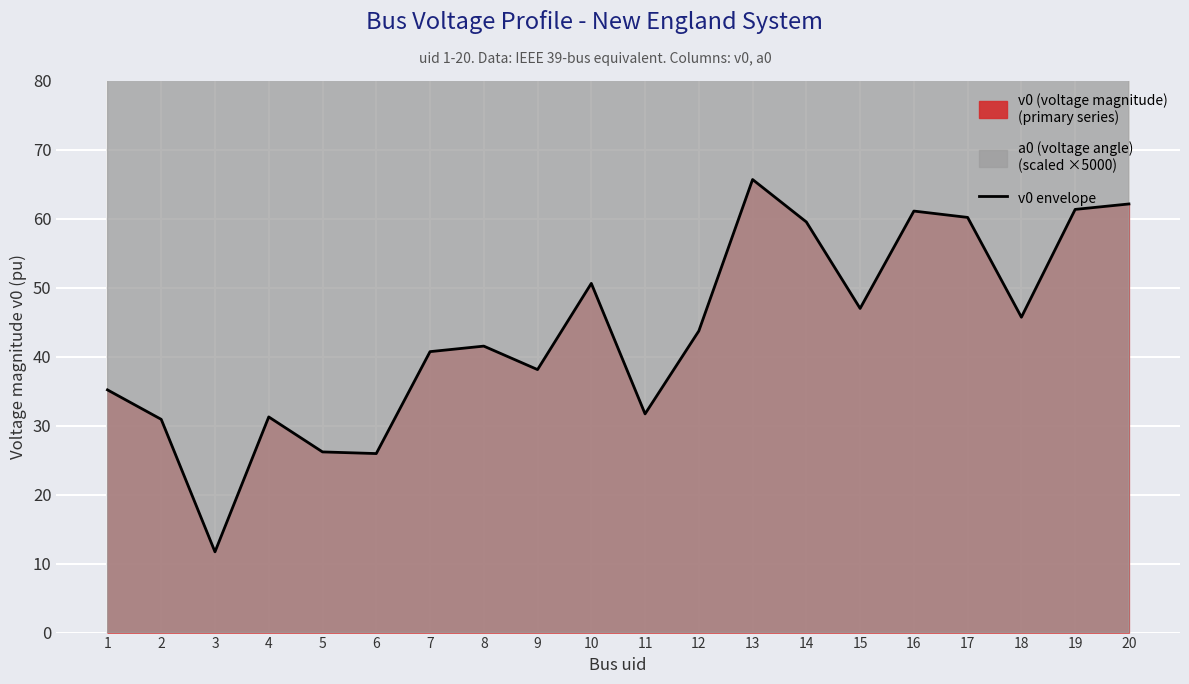

How many points are higher than both their immediate neighbors (excluding endpoints)?

5